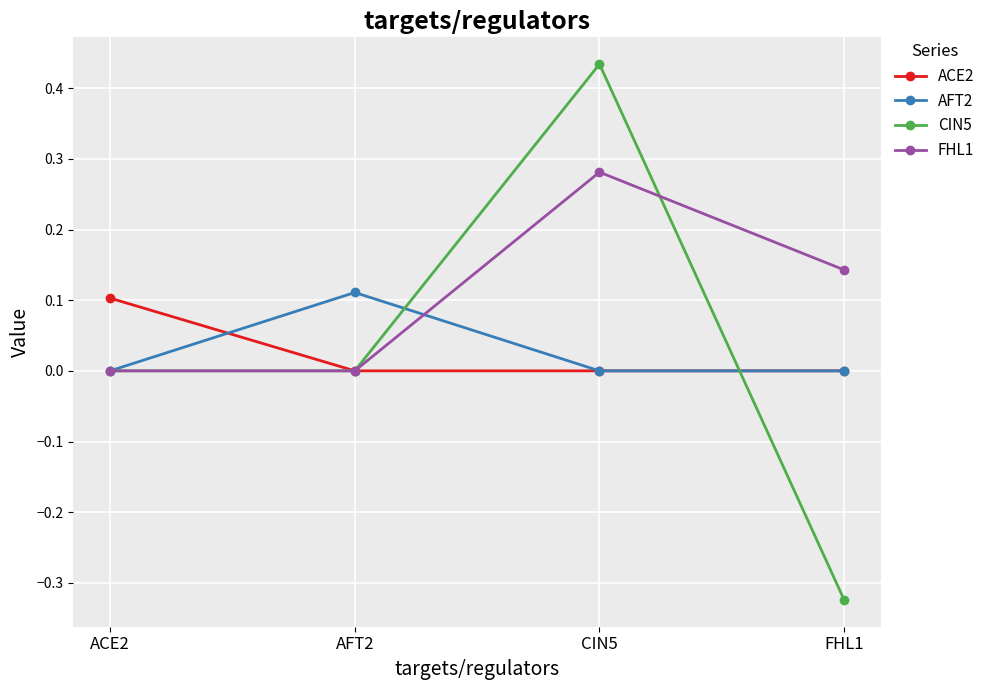

Which series ends up on top after the final intersection of CIN5 and FHL1?

FHL1